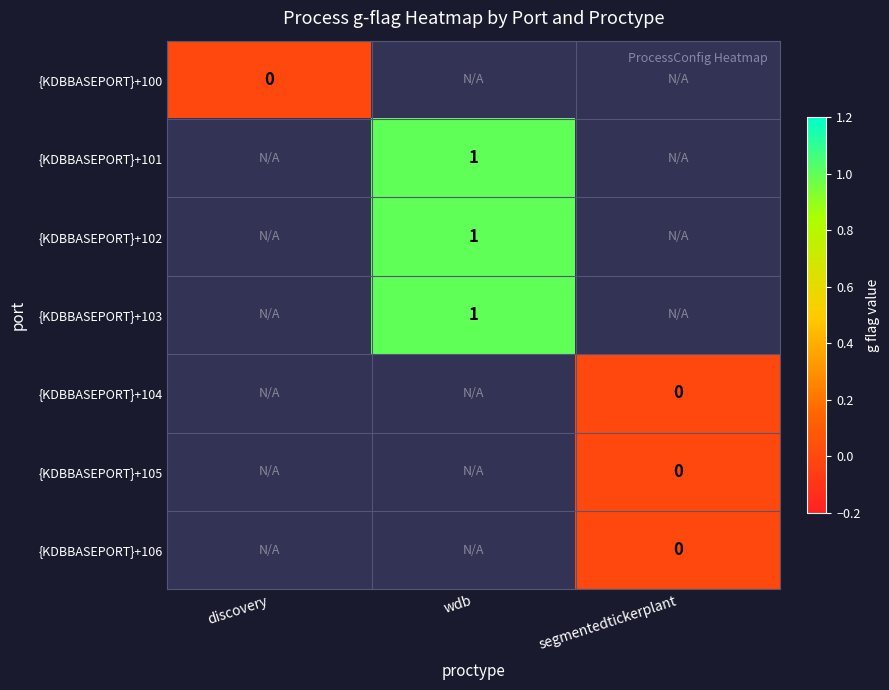

Which has a higher value, discovery or wdb?

wdb